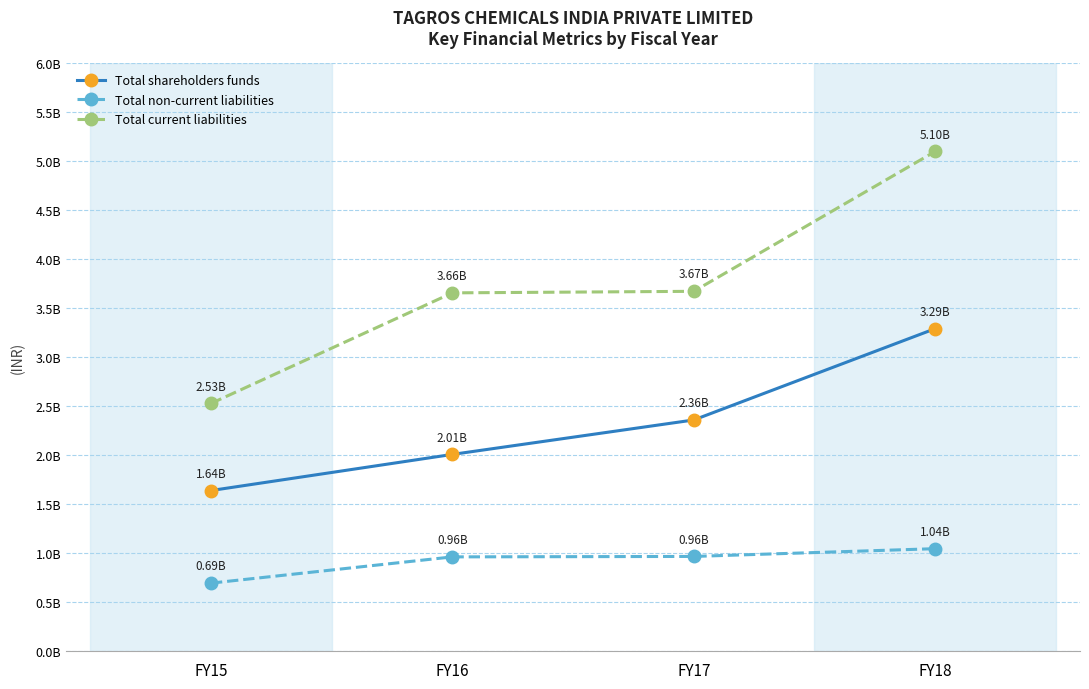

Which label corresponds to the largest value in the chart?

FY18